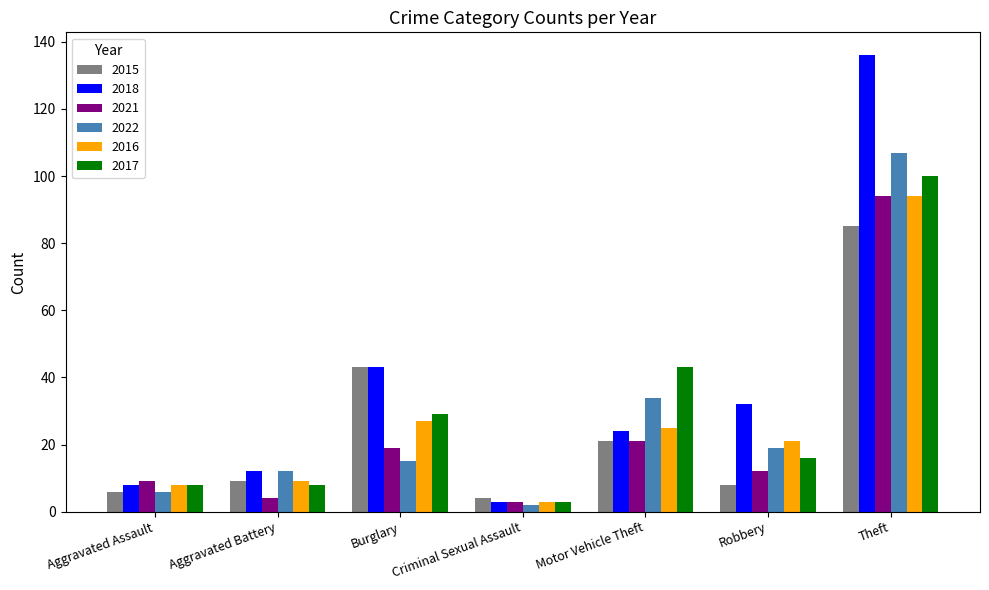

True or false: 2015 has a value of 14 at Aggravated Battery.

False